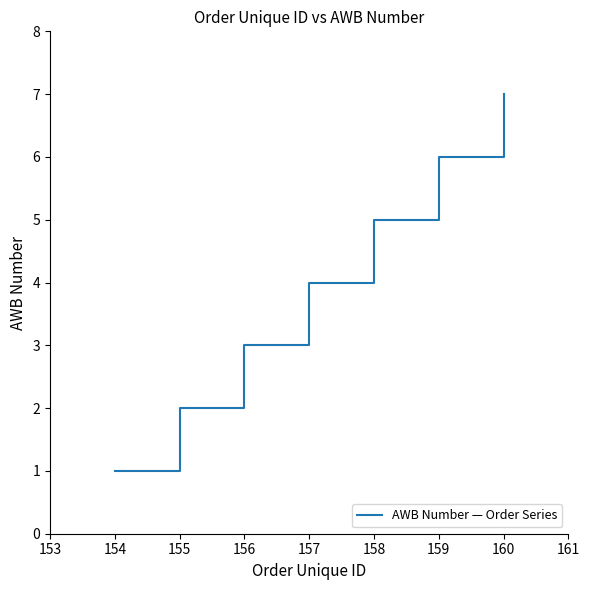

What is the change in value from 156 to 160?

+4